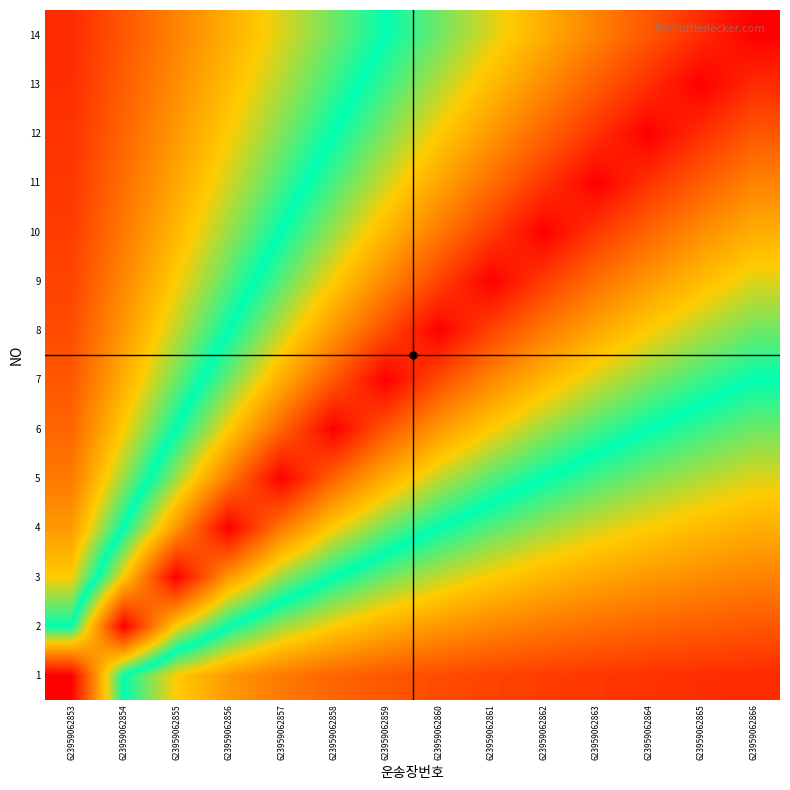

At 623959062857, list the series in order from largest to smallest.

5, 6, 4, 7, 8, 3, 9, 10, 11, 12, 2, 13, 14, 1